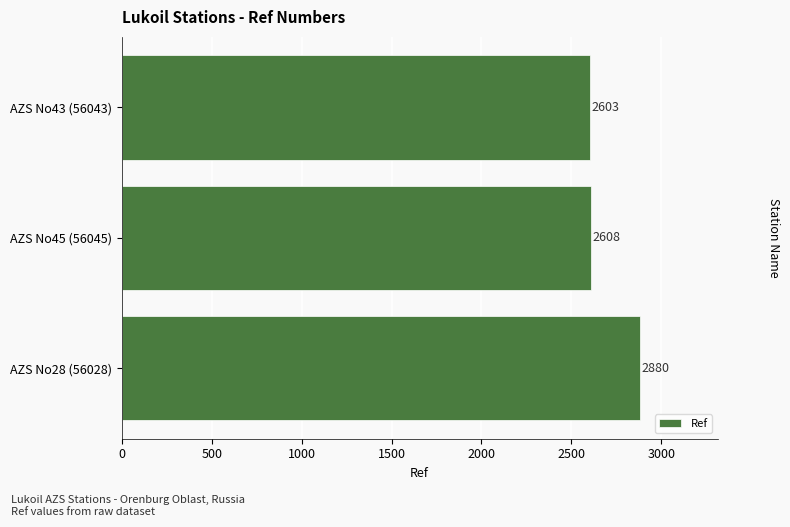

Count the number of categories in the chart.

3